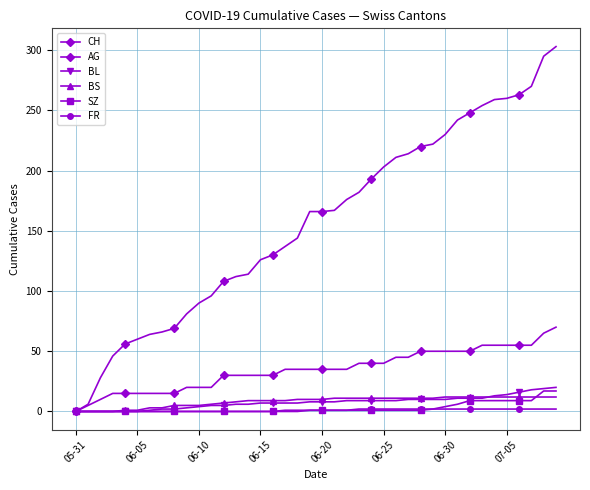

How many lines are shown in the chart?

6